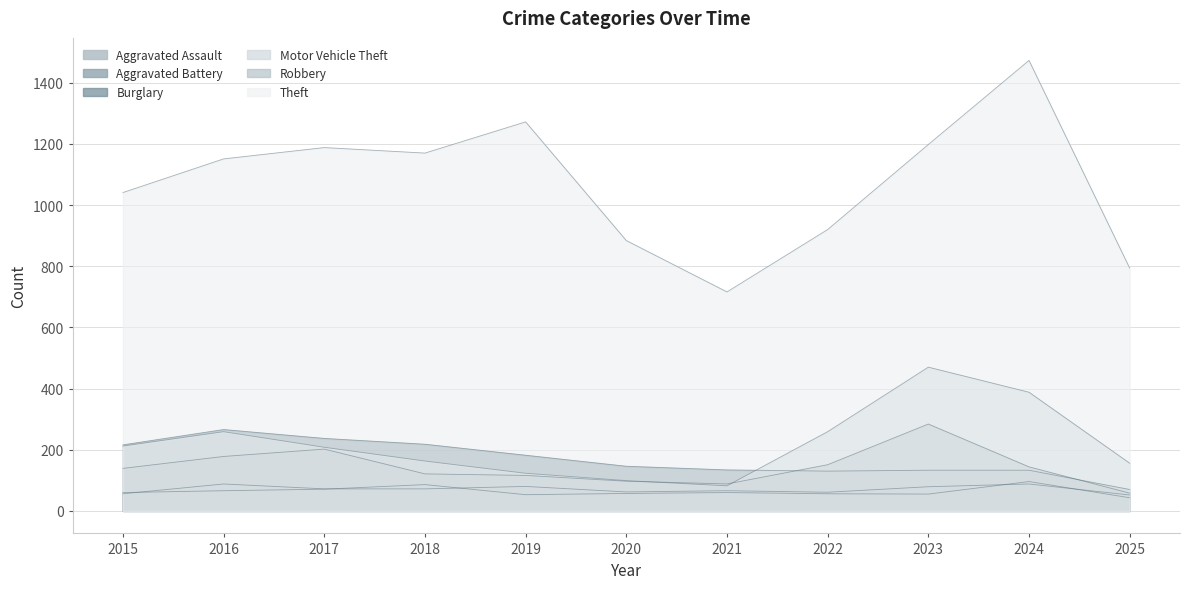

List the series in order of their peak value, lowest first.

Aggravated Assault, Aggravated Battery, Burglary, Robbery, Motor Vehicle Theft, Theft